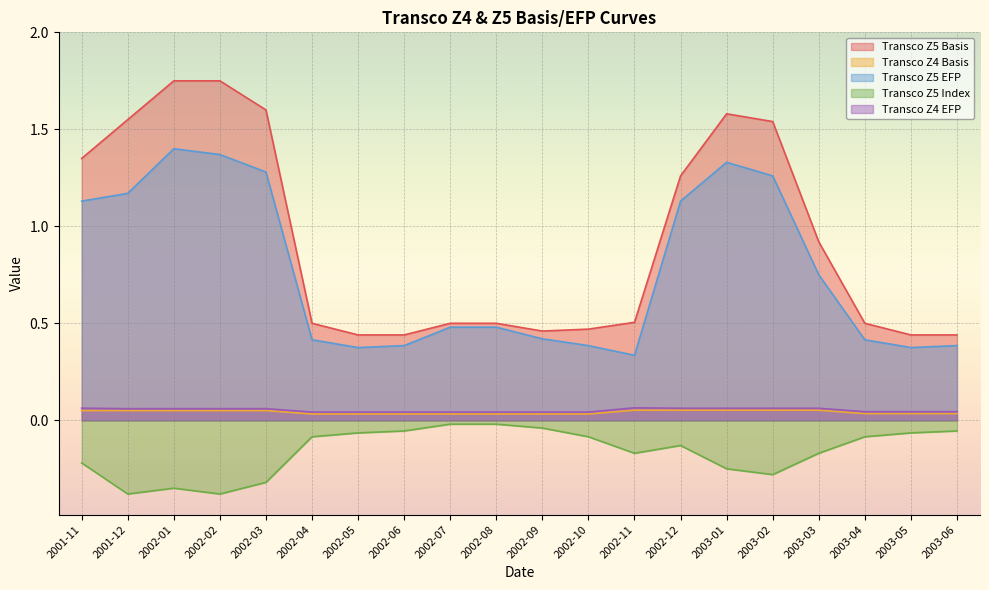

At how many categories does at least one series exceed 1?

8